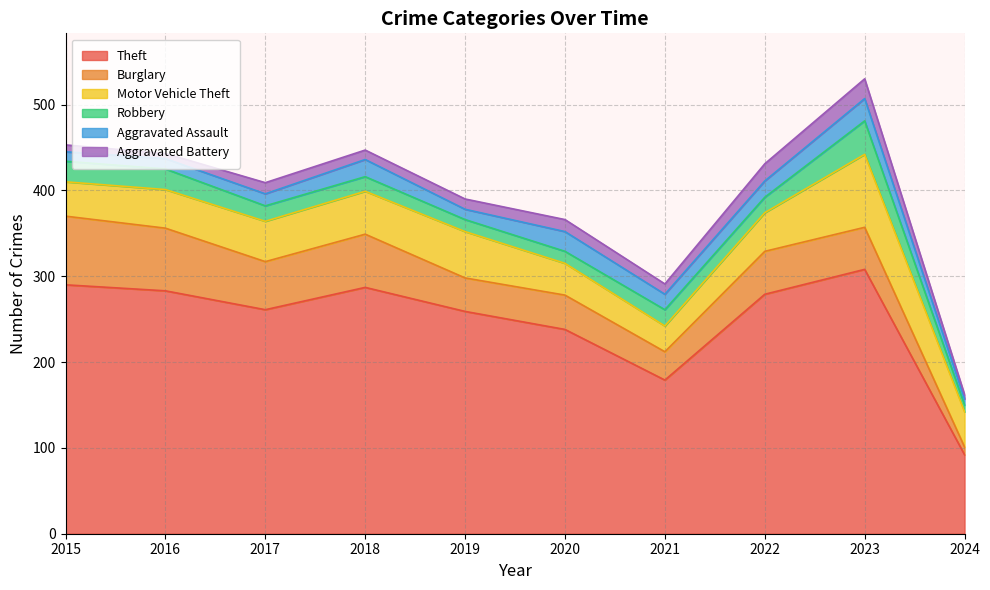

At which category is the sum across all series the highest?

2023